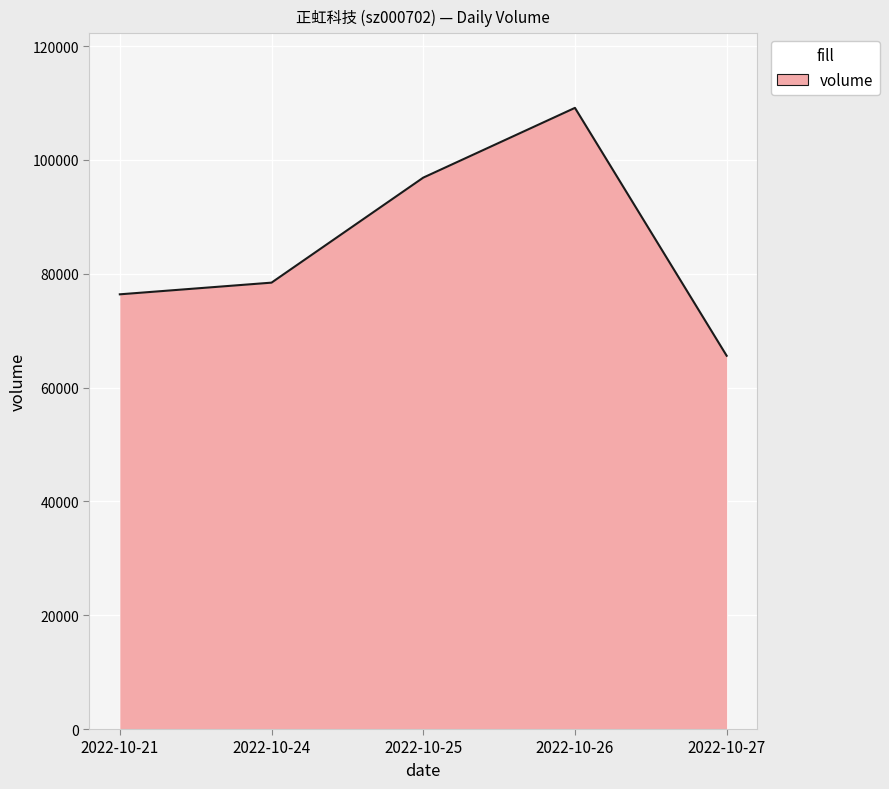

What is the sum of all values?

426415